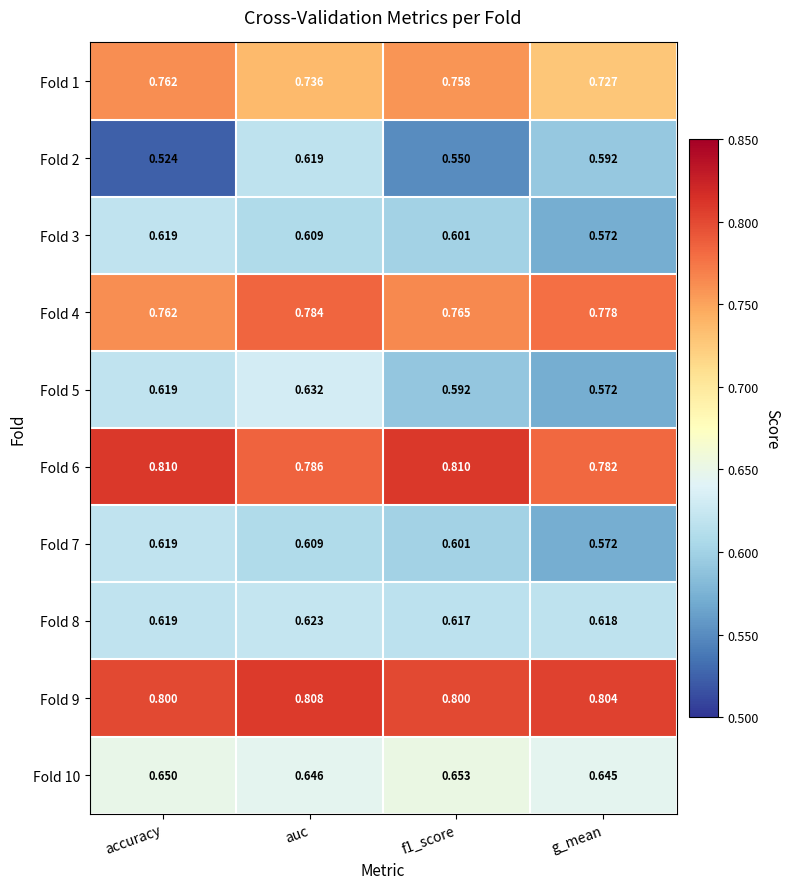

At which label is Fold 3 closest to 0?

g_mean